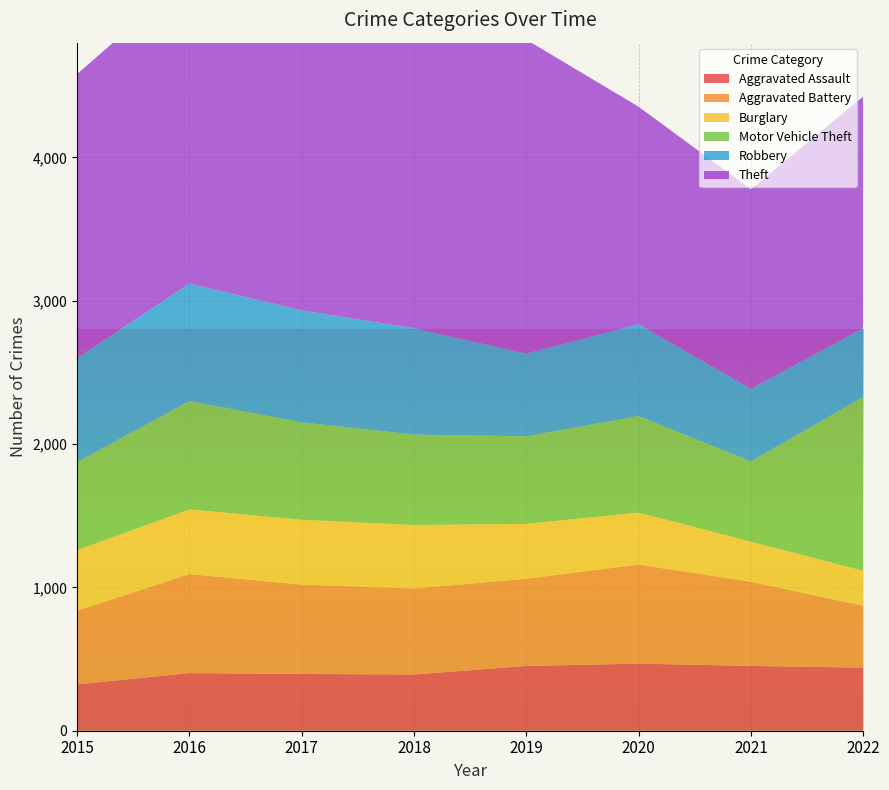

Reading right to left, transcribe all the data shown in this chart.

Aggravated Assault: 2022=440	2021=452	2020=468	2019=452	2018=392	2017=396	2016=402	2015=323
Aggravated Battery: 2022=432	2021=587	2020=691	2019=608	2018=600	2017=623	2016=691	2015=515
Burglary: 2022=244	2021=280	2020=363	2019=383	2018=443	2017=453	2016=451	2015=422
Motor Vehicle Theft: 2022=1212	2021=560	2020=674	2019=611	2018=631	2017=680	2016=756	2015=614
Robbery: 2022=481	2021=506	2020=639	2019=577	2018=741	2017=780	2016=819	2015=726
Theft: 2022=1615	2021=1392	2020=1518	2019=2190	2018=2140	2017=1968	2016=2148	2015=1981